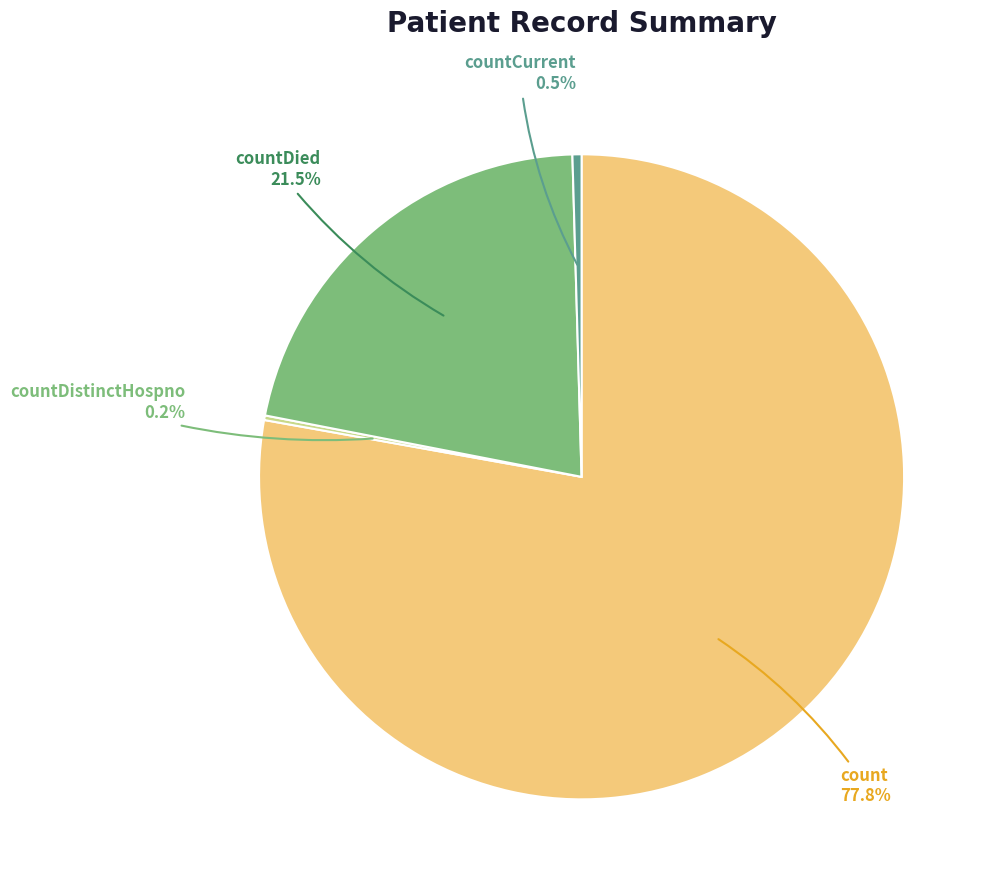

Which category has the biggest portion of the pie?

count